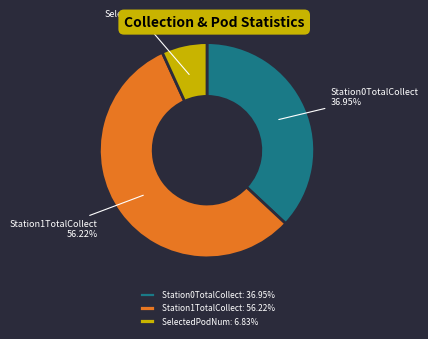

What is the ratio of the value at Station0TotalCollect 36.95% to the value at Station1TotalCollect 56.22%?

0.7